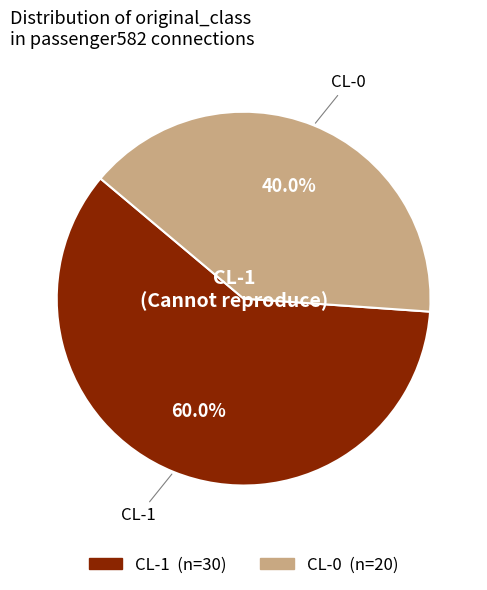

What is the total percentage of CL-1 and CL-0?

100.0%